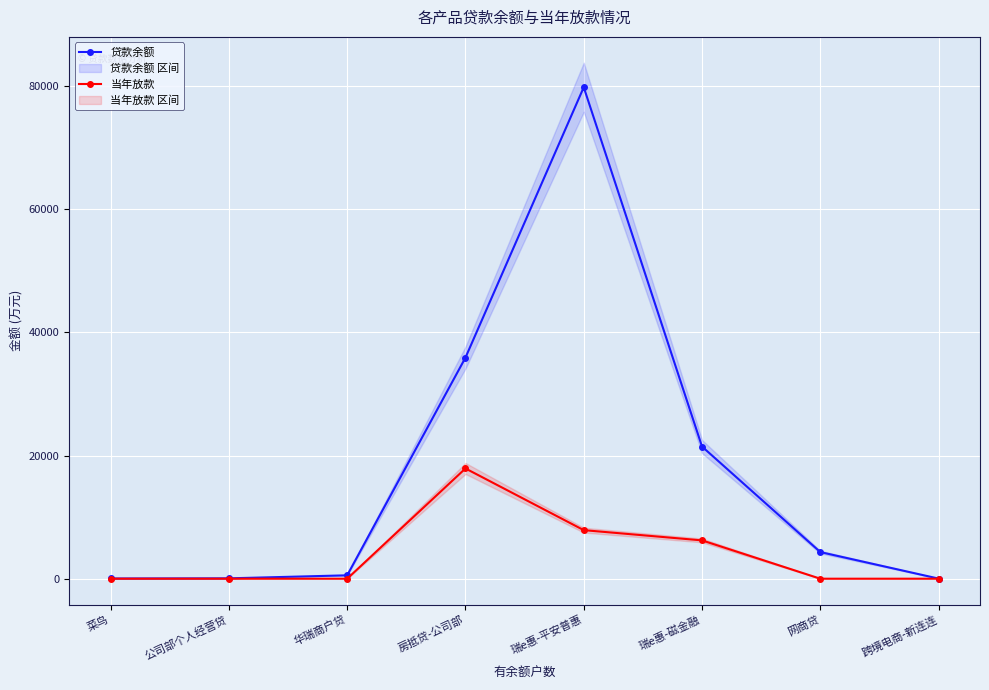

The value of 当年放款 at 华瑞商户贷 is 10095.9. True or false?

False